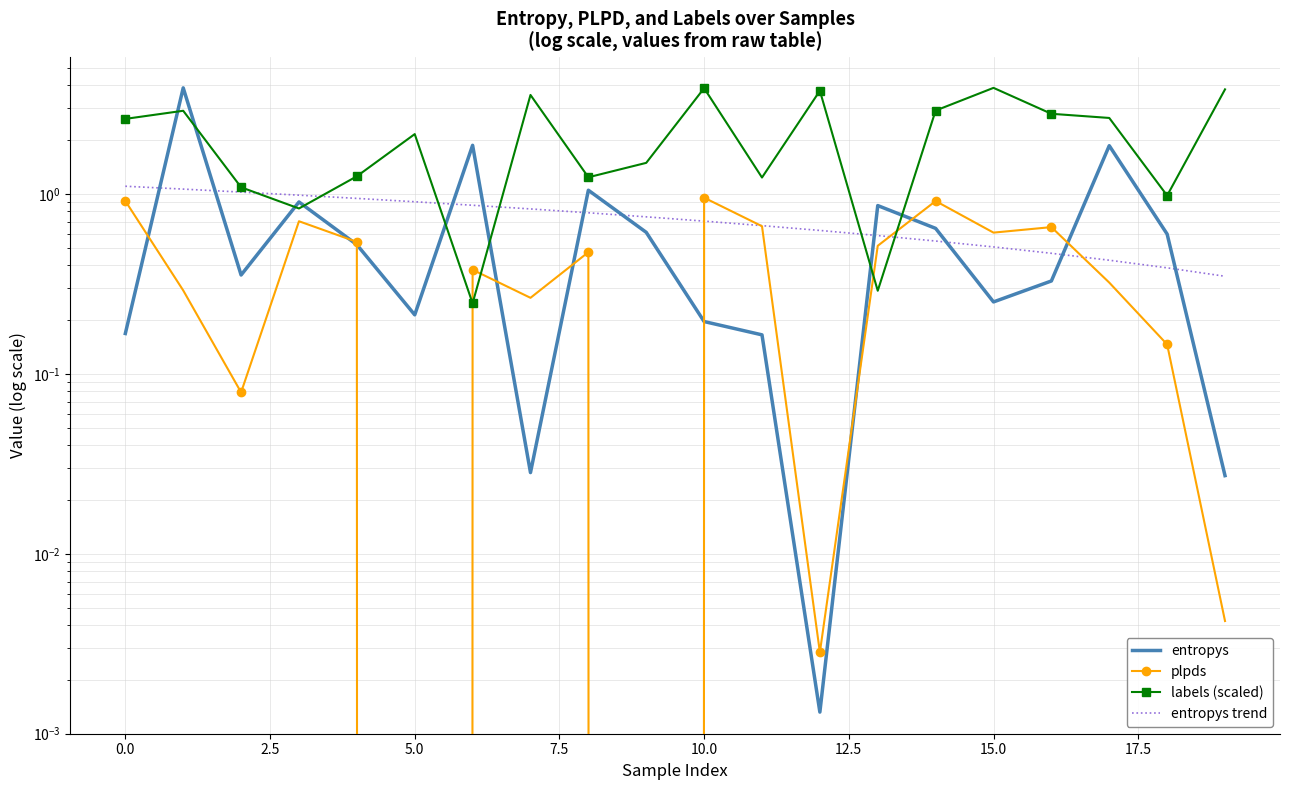

Between 5.0 and 10, which series saw the biggest shift?

labels (scaled)